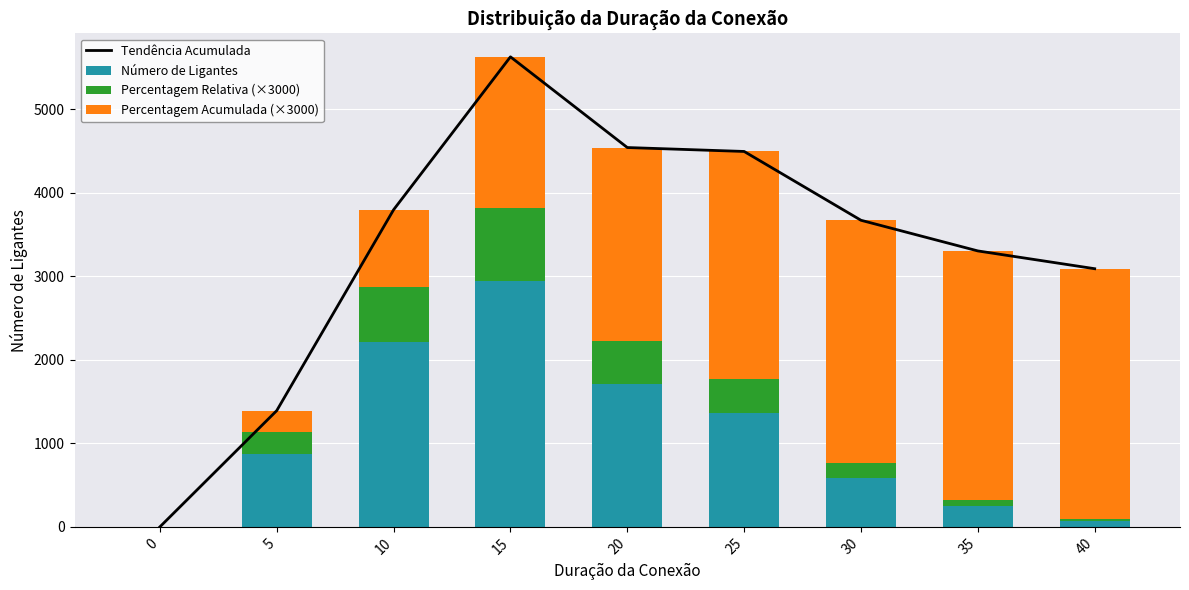

Which has a higher value, 20 or 0?

20